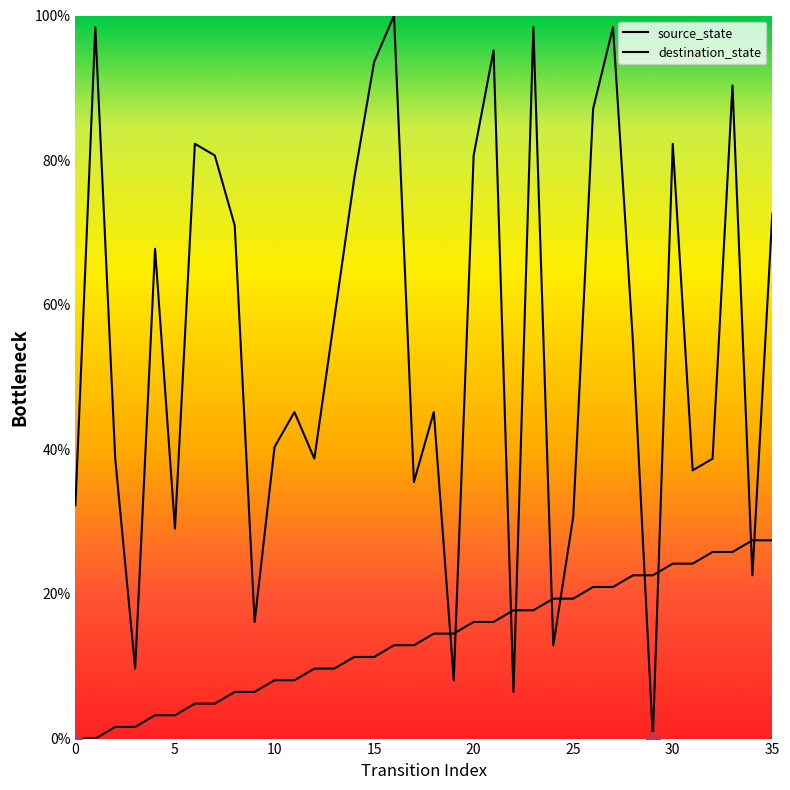

True or false: destination_state and source_state intersect in this chart.

True